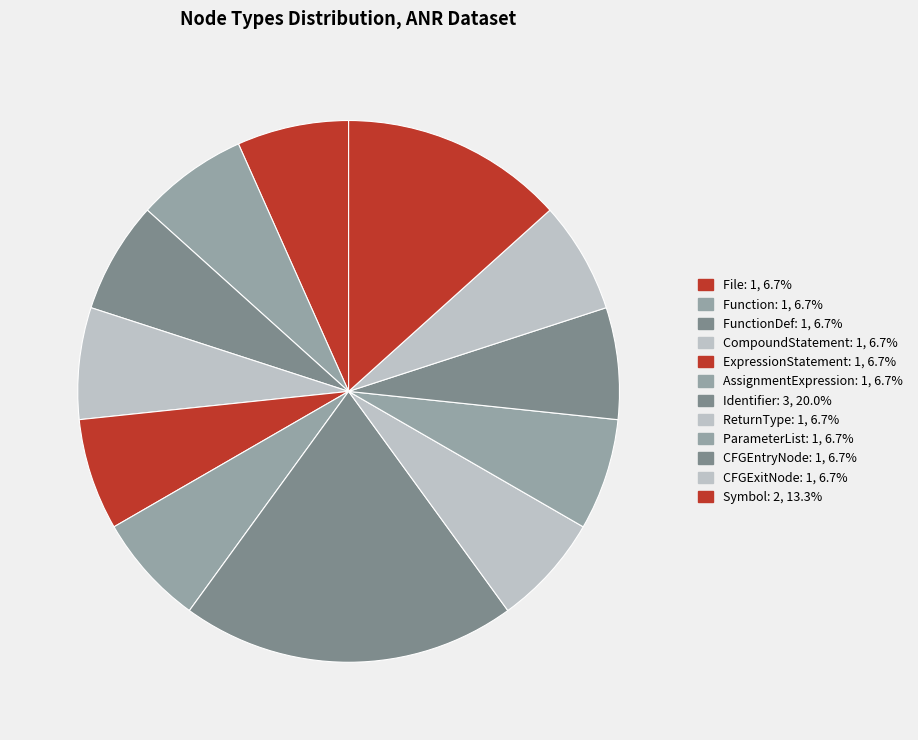

To the nearest percent, what is the average slice percentage?

8%